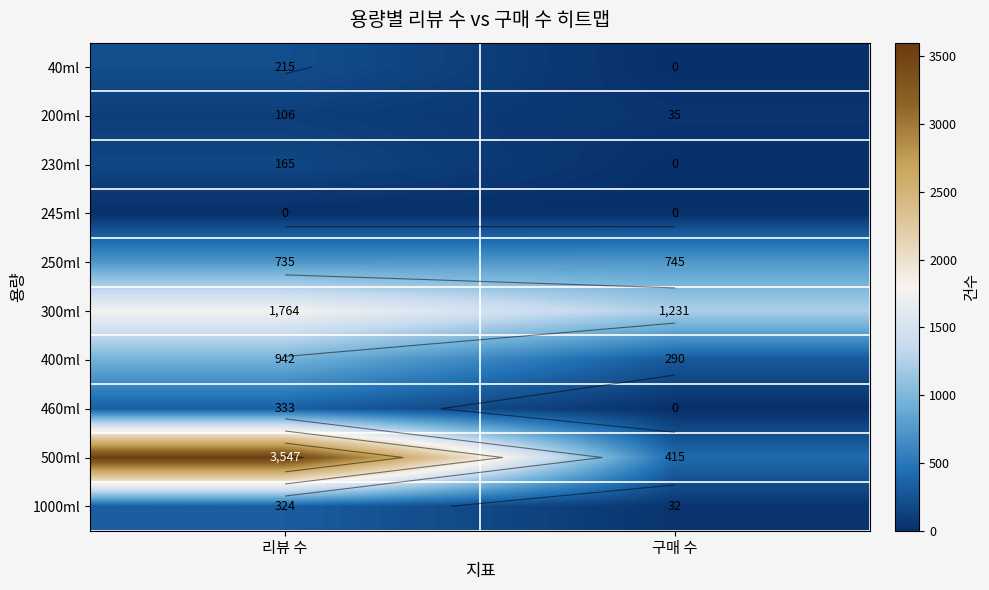

What is the sum of all 40ml values?

215